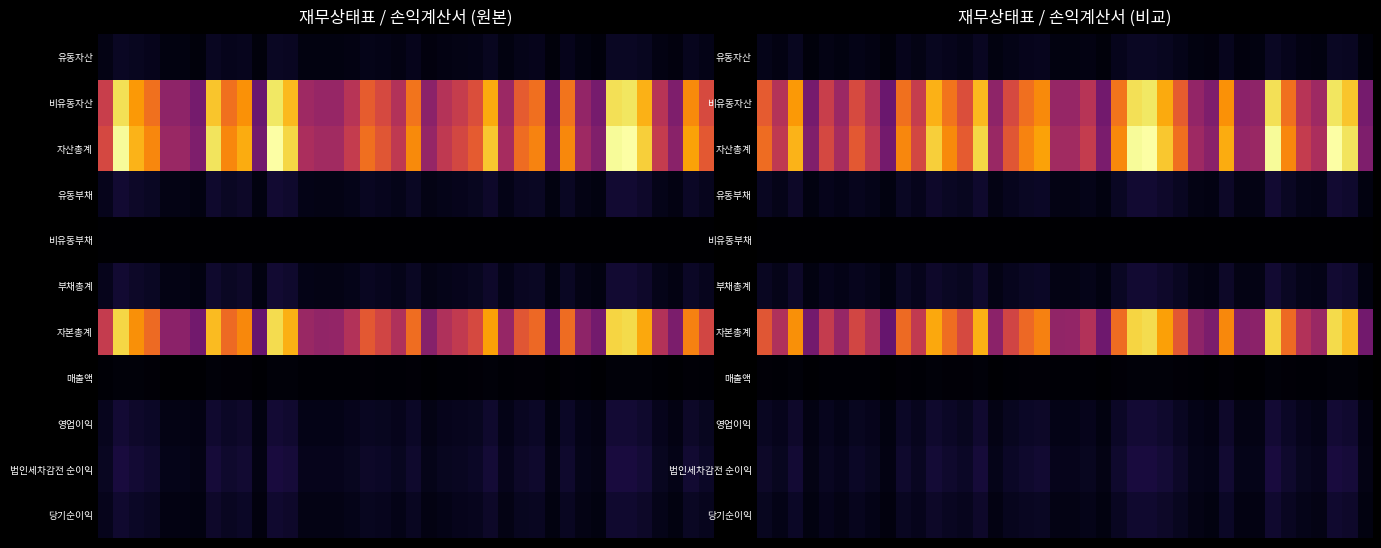

Reading left to right, extract all data points from this chart.

row_0: 0=7193034086.8	1=5498624362.8	2=8854406364.5	3=3766042771.3	4=6127251577.9	5=4793128017.0	6=6627834004.9	7=5491639592.2	8=3426785912.8	9=7855879904.1	10=6064856320.4	11=9437317783.7	12=7937803406.1	13=6749274754.9	14=9620768710.3	15=4460065895.3	16=6565215972.7	17=7789500828.2	18=8490019693.0	19=4656952438.5	20=4669003386.1	21=5593756152.8	22=3624127104.1	23=7904935665.3	24=10509157033.6	25=10669559741.2	26=9260152757.4	27=7273310481.5	28=4570733890.8	29=4014917463.2	30=8671900938.1	31=4333991898.0	32=4459881873.6	33=10523109427.5	34=7837138096.3	35=5590921634.2	36=4889756753.6	37=10636922589.0	38=9878134791.3	39=3712881324.9
row_1: 0=101160423173.2	1=77330812101.4	2=124525406660.4	3=52964364666.5	4=86171614790.7	5=67408947694.9	6=93211638449.7	7=77232580626.5	8=48193169791.5	9=110482464827.1	10=85294108779.3	11=132723277700.8	12=111634609530.7	13=94919540499.3	14=135303270113.3	15=62724873524.0	16=92330999409.3	17=109548931727.2	18=119400794508.5	19=65493819950.3	20=65663300442.6	21=78668713746.4	22=50968510235.6	23=111172368628.2	24=147797266060.1	25=150053116036.8	26=130231688085.3	27=102289403511.5	28=64281271160.8	29=56464455009.8	30=121958711446.3	31=60951811035.8	32=62722285504.3	33=147993487857.4	34=110218886316.6	35=78628850026.4	36=68767901894.8	37=149594118056.1	38=138922780510.8	39=52216719883.2
row_2: 0=108353457260.1	1=82829436464.1	2=133379813025.0	3=56730407437.8	4=92298866368.5	5=72202075711.9	6=99839472454.7	7=82724220218.7	8=51619955704.3	9=118338344731.2	10=91358965099.7	11=142160595484.5	12=119572412936.8	13=101668815254.2	14=144924038823.6	15=67184939419.3	16=98896215382.0	17=117338432555.4	18=127890814201.6	19=70150772388.8	20=70332303828.7	21=84262469899.1	22=54592637339.6	23=119077304293.5	24=158306423093.6	25=160722675777.9	26=139491840842.7	27=109562713993.0	28=68852005051.6	29=60479372473.0	30=130630612384.4	31=65285802933.8	32=67182167377.9	33=158516597284.9	34=118056024412.9	35=84219771660.7	36=73657658648.4	37=160231040645.1	38=148800915302.1	39=55929601208.2
row_3: 0=9485598758.7	1=7251146567.7	2=11676483804.5	3=4966356367.2	4=8080129922.9	5=6320794343.5	6=8740258040.0	7=7241935610.2	8=4518971522.8	9=10359706873.0	10=7997848041.6	11=12445180819.9	12=10467741043.1	13=8900404400.2	14=12687101247.4	15=5881578623.1	16=8657682381.2	17=10272171450.2	18=11195959770.1	19=6141216868.6	20=6157108695.6	21=7376598773.0	22=4779209321.8	23=10424397692.1	24=13858636801.8	25=14070163079.3	26=12211549735.5	27=9591460855.3	28=6027518735.1	29=5294552430.2	30=11435810227.1	31=5715322306.5	32=5881335950.0	33=13877036104.4	34=10334991673.9	35=7372860836.4	36=6448220602.4	37=14027123810.1	38=13026495076.1	39=4896251298.4
row_4: 0=78900620.2	1=60314585.9	2=97124265.7	3=41309843.2	4=67210017.9	5=52575974.0	6=72700922.5	7=60237969.8	8=37588523.9	9=86171397.1	10=66525602.3	11=103518239.7	12=87070018.6	13=74033010.0	14=105530518.7	15=48922605.0	16=72014063.3	17=85443282.9	18=93127296.7	19=51082259.8	20=51214447.0	21=61358089.6	22=39753165.8	23=86709491.3	24=115275278.6	25=117034741.0	26=101574910.8	27=79781174.6	28=50136525.8	29=44039757.7	30=95122357.9	31=47539695.3	32=48920586.5	33=115428322.8	34=85965817.7	35=61326997.7	36=53635897.7	37=116676743.0	38=108353575.5	39=40726713.6
row_5: 0=9564499378.9	1=7311461153.6	2=11773608070.2	3=5007666210.4	4=8147339940.8	5=6373370317.5	6=8812958962.5	7=7302173580.0	8=4556560046.7	9=10445878270.1	10=8064373643.9	11=12548699059.5	12=10554811061.8	13=8974437410.1	14=12792631766.2	15=5930501228.1	16=8729696444.5	17=10357614733.1	18=11289087066.8	19=6192299128.3	20=6208323142.6	21=7437956862.6	22=4818962487.5	23=10511107183.4	24=13973912080.4	25=14187197820.2	26=12313124646.3	27=9671242029.9	28=6077655260.9	29=5338592187.8	30=11530932585.0	31=5762862001.8	32=5930256536.4	33=13992464427.2	34=10420957491.6	35=7434187834.1	36=6501856500.1	37=14143800553.2	38=13134848651.6	39=4936978012.0
row_6: 0=98788957881.2	1=75517975310.5	2=121606204954.7	3=51722741227.4	4=84151526427.8	5=65828705394.4	6=91026513492.1	7=75422046638.7	8=47063395657.6	9=107892466461.1	10=83294591455.8	11=129611896425.0	12=109017601875.0	13=92694377844.0	14=132131407057.4	15=61254438191.2	16=90166518937.4	17=106980817822.3	18=116601727134.7	19=63958473260.5	20=64123980686.2	21=76824513036.5	22=49773674852.1	23=108566197110.1	24=144332511013.3	25=146535477957.7	26=127178716196.4	27=99891471963.1	28=62774349790.7	29=55140780285.1	30=119099679799.4	31=59522940932.0	32=61251910841.5	33=144524132857.7	34=107635066921.3	35=76785583826.6	36=67155802148.3	37=146087240091.9	38=135666066650.5	39=50992623196.1
row_7: 0=2074665616.9	1=1585952015.2	2=2553850325.3	3=1086228614.4	4=1767265109.7	5=1382467784.0	6=1911646623.4	7=1583937418.4	8=988377758.8	9=2265848281.9	10=1749268629.5	11=2721977747.5	12=2289477236.1	13=1946673420.9	14=2774889957.4	15=1286403658.1	16=1893585889.0	17=2246702760.7	18=2448751351.8	19=1343191063.3	20=1346666882.6	21=1613390597.0	22=1045296296.8	23=2279997290.5	24=3031125182.6	25=3077389662.7	26=2670878561.2	27=2097819500.7	28=1318323301.8	29=1158010808.1	30=2501210823.1	31=1250040506.7	32=1286350581.2	33=3035149430.4	34=2260442637.5	35=1612573045.1	36=1410338125.6	37=3067976225.1	38=2849121297.5	39=1070895415.1
row_8: 0=9953497707.6	1=7608826029.3	2=12252453191.2	3=5211333303.6	4=8478700892.8	5=6632582044.5	6=9171391345.8	7=7599160720.2	8=4741880174.0	9=10870723212.6	10=8392360268.7	11=13059067952.7	12=10984086416.4	13=9339437293.1	14=13312921661.0	15=6171700999.7	16=9084742452.9	17=10778869904.0	18=11748226204.9	19=6444146498.1	20=6460822226.0	21=7740466452.9	22=5014954800.3	23=10938605055.0	24=14542245897.9	25=14764206194.9	26=12813912478.3	27=10064581695.3	28=6324839943.0	29=5555718391.4	30=11999907836.7	31=5997243708.4	32=6171446356.2	33=14561552788.3	34=10844788879.6	35=7736544133.9	36=6766293896.3	37=14719043914.9	38=13669056870.0	39=5137770141.2
row_9: 0=11771818416.8	1=8998818406.7	2=14490750725.5	3=6163347916.7	4=10027603386.6	5=7844232626.2	6=10846835627.4	7=8987387423.6	8=5608134346.6	9=12856604128.3	10=9925489920.6	11=15444719147.7	12=12990676701.5	13=11045580474.2	14=15744947253.2	15=7299157102.9	16=10744357577.7	17=12747970911.9	18=13894410755.6	19=7621373376.0	20=7641095452.3	21=9154507111.1	22=5931094677.6	23=12936886733.0	24=17198846386.6	25=17461354741.8	26=15154778283.5	27=11903195403.2	28=7480271710.7	29=6570645817.1	30=14192069986.0	31=7092829677.7	32=7298855940.7	33=17221680290.4	34=12825932070.3	35=9149868256.8	36=8002371170.6	37=17407942145.1	38=16166141805.6	39=6076346119.4
row_10: 0=9060275142.3	1=6926013283.1	2=11152923358.4	3=4743670514.3	4=7717825953.8	5=6037377009.8	6=8348354666.1	7=6917215334.6	8=4316345904.8	9=9895189228.5	10=7639233499.8	11=11887152861.2	12=9998379267.6	13=8501320242.9	14=12118225847.9	15=5617855230.0	16=8269481607.3	17=9811578795.9	18=10693945483.1	19=5865851587.6	20=5881030842.9	21=7045840352.1	22=4564914932.6	23=9956979383.8	24=13237231061.1	25=13439272737.4	26=11663997532.7	27=9161390501.2	28=5757251551.0	29=5057150633.6	30=10923041314.4	31=5459053660.4	32=5617623438.1	33=13254805359.6	34=9871582231.3	35=7042270020.4	36=6159089618.1	37=13398163300.9	38=12442401637.7	39=4676708878.1